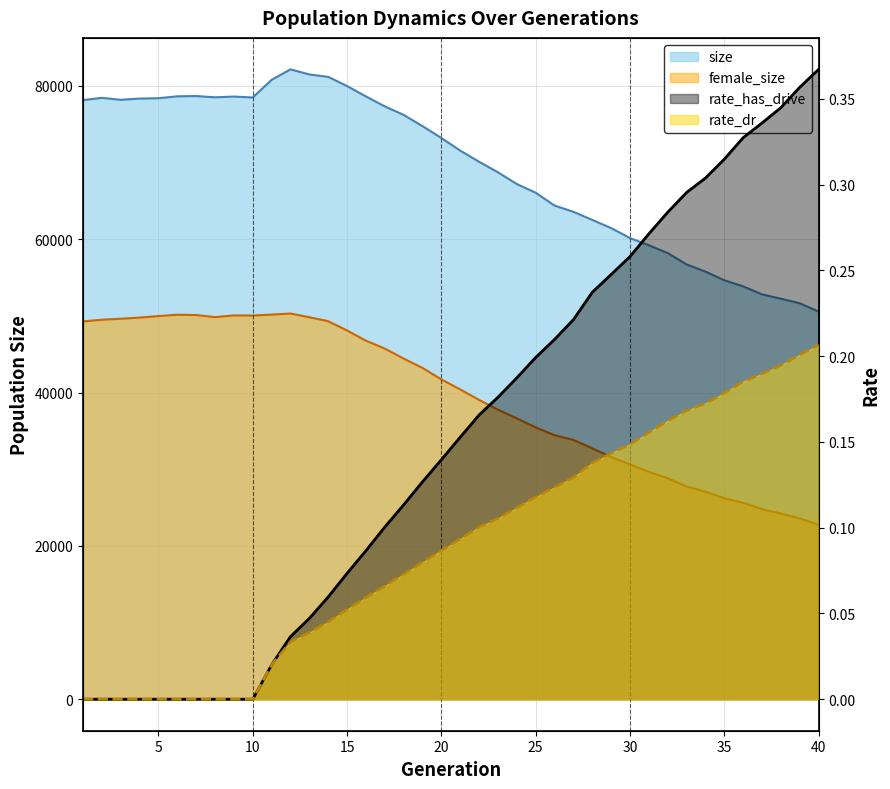

What is the difference between the highest and lowest values at 5?

78403.0